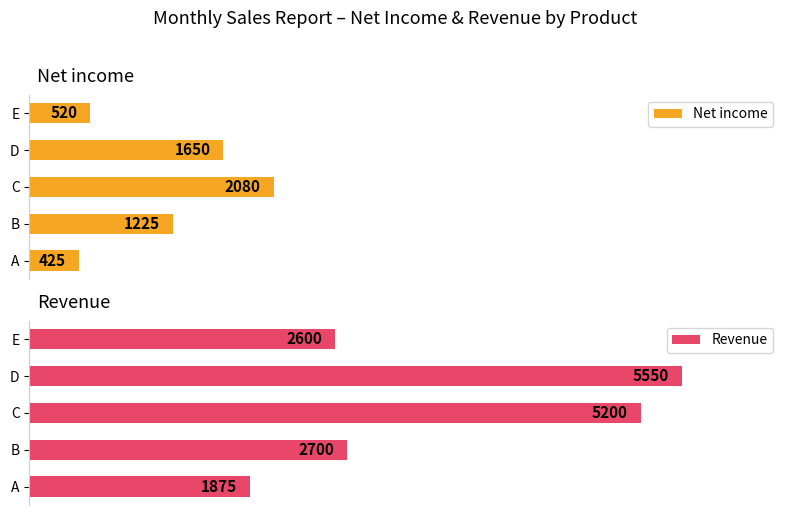

What is the value of the Revenue bar at the 4th from the left?

5550